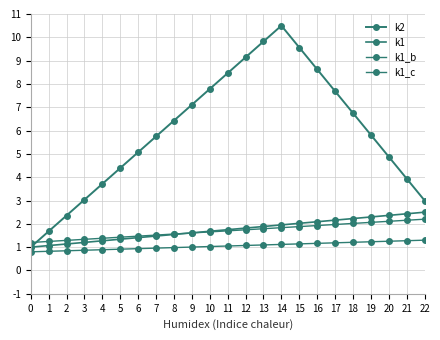

What is the total value across all series at 10?

12.1